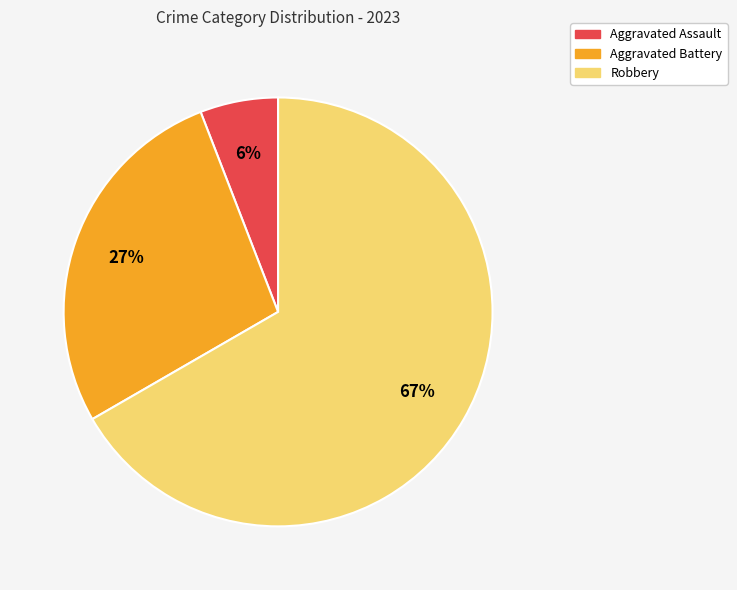

To the nearest percent, what is the average slice percentage?

33%